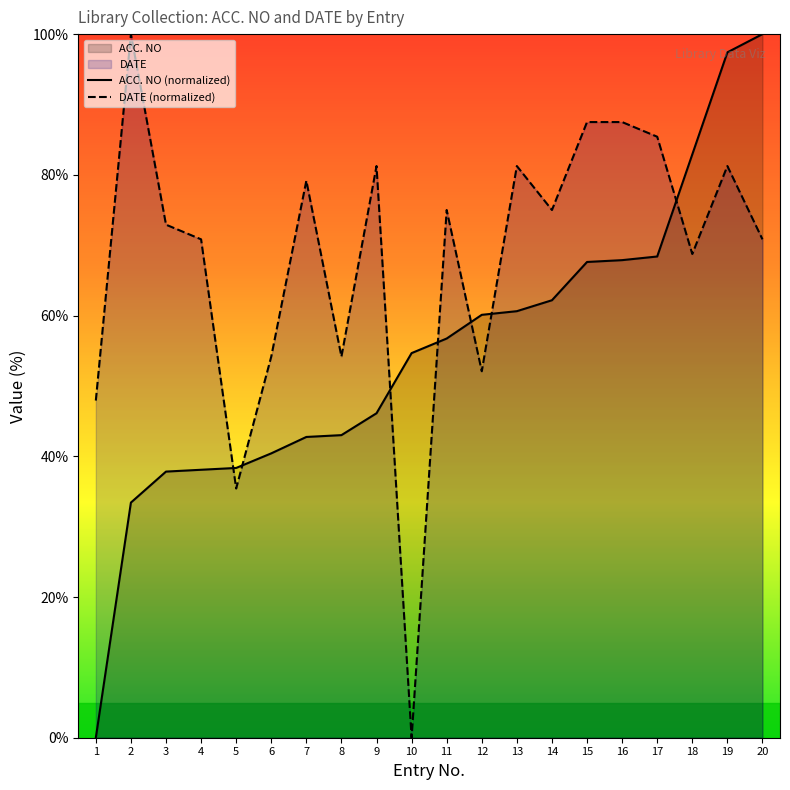

After their last crossing, which series has the higher values: DATE or ACC. NO?

ACC. NO